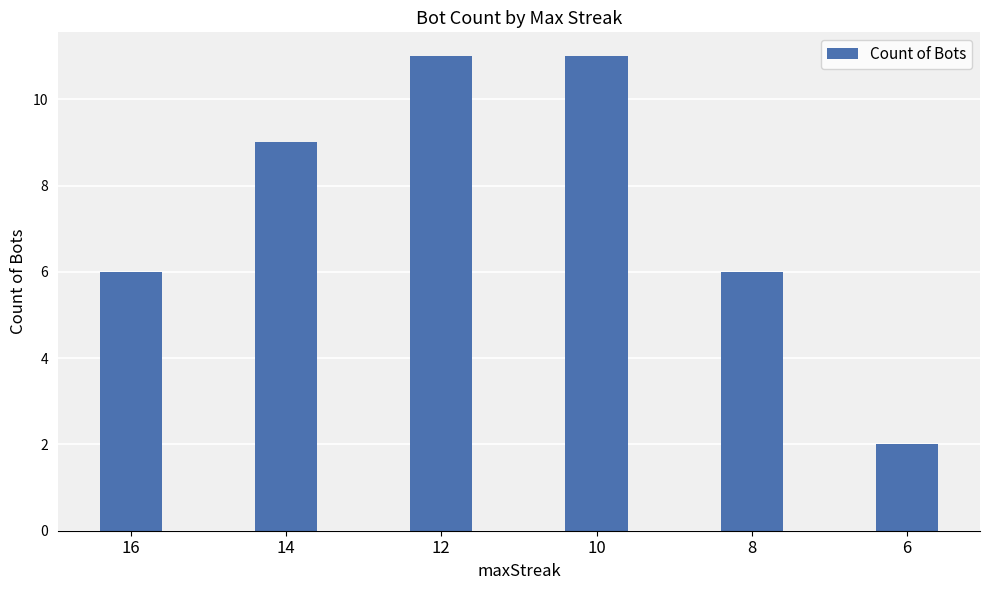

True or false: the data shows 11 at 10.

True